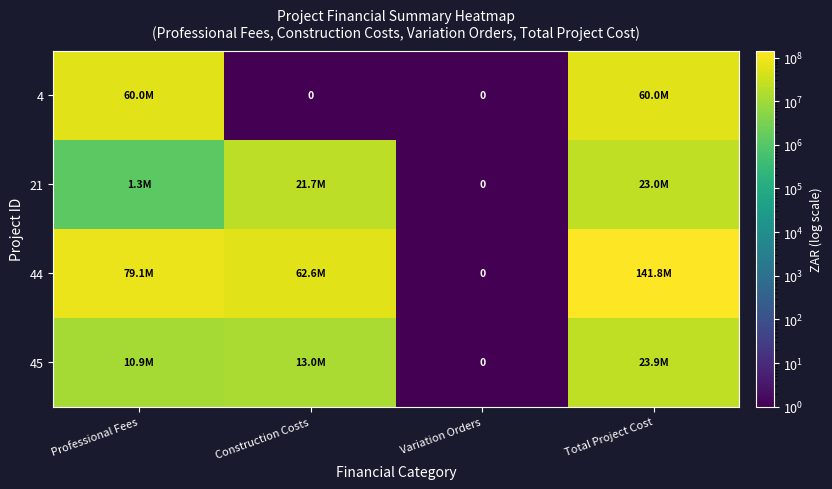

How many values in the 4 series are below 60000000?

2